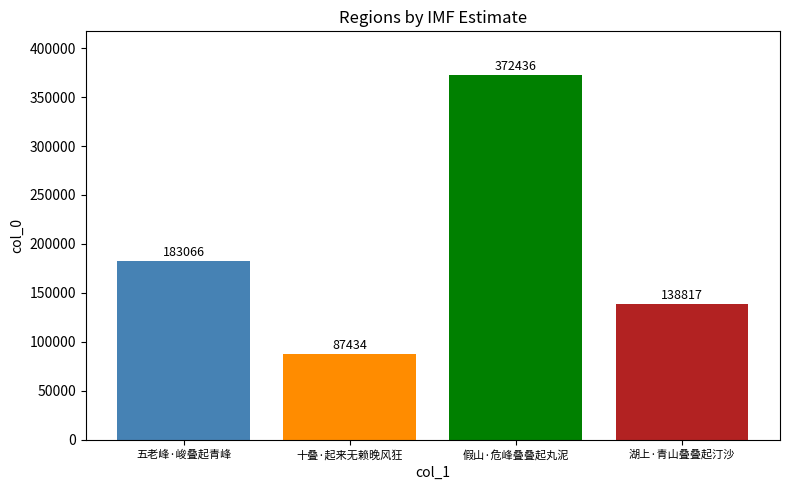

List the labels in order of value, largest first.

假山·危峰叠叠起丸泥, 五老峰·峻叠起青峰, 湖上·青山叠叠起汀沙, 十叠·起来无赖晚风狂